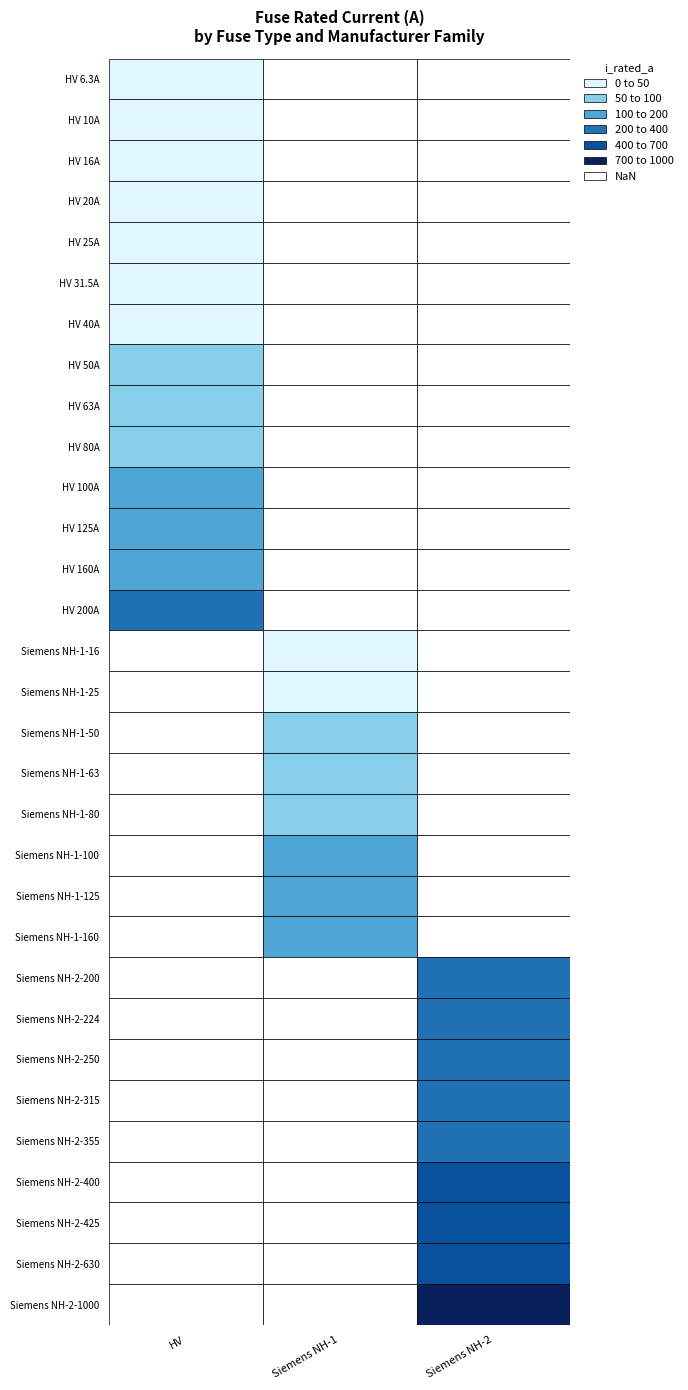

Is it true that the value at 30 is 1448.6?

False